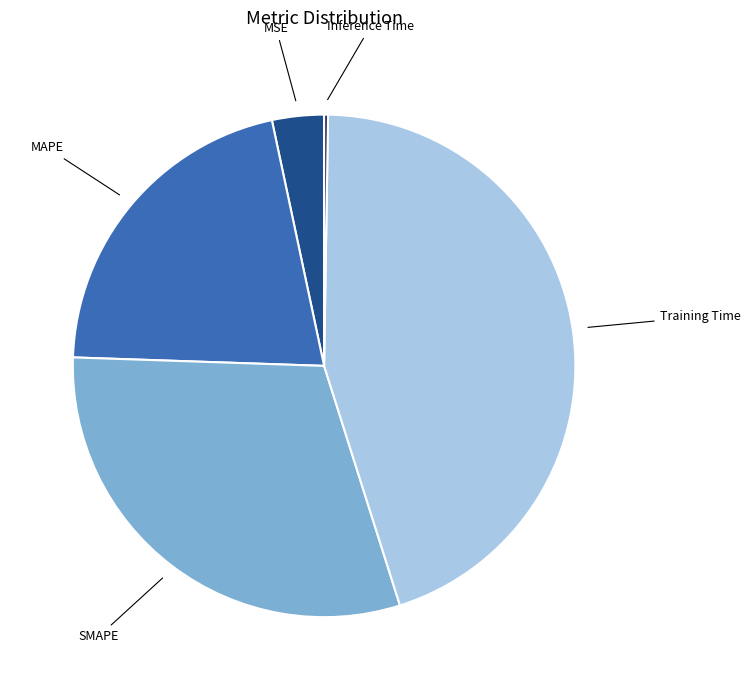

Combined, do SMAPE and MAPE account for over 50%?

Yes